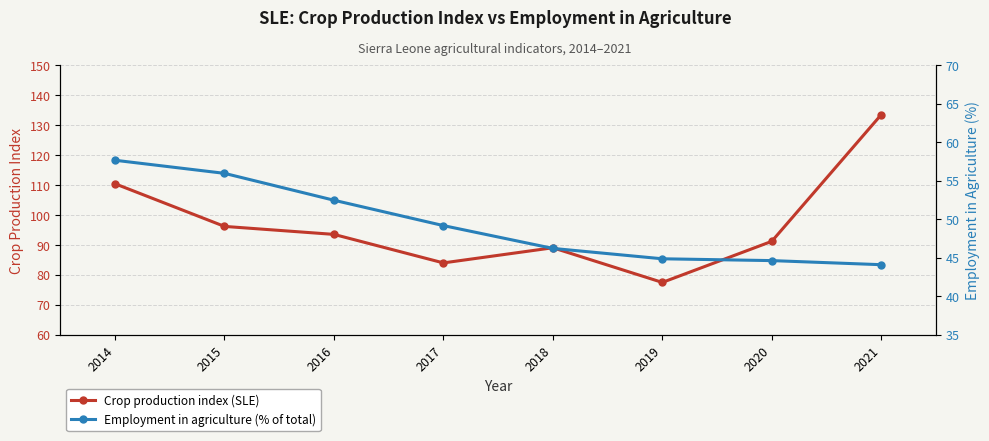

How many distinct data groups are displayed?

2